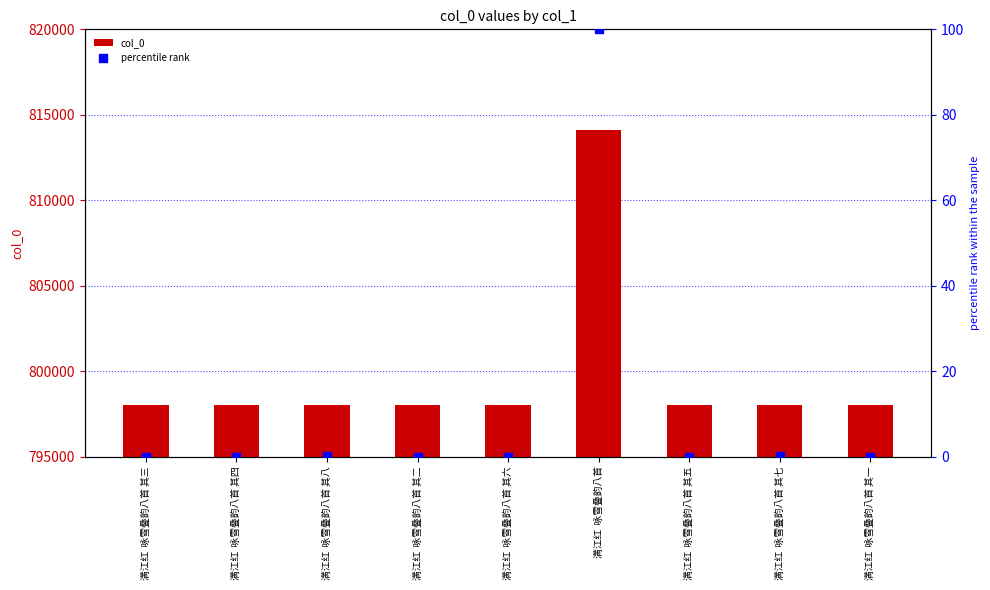

Which series reaches the minimum Y coordinate?

percentile rank